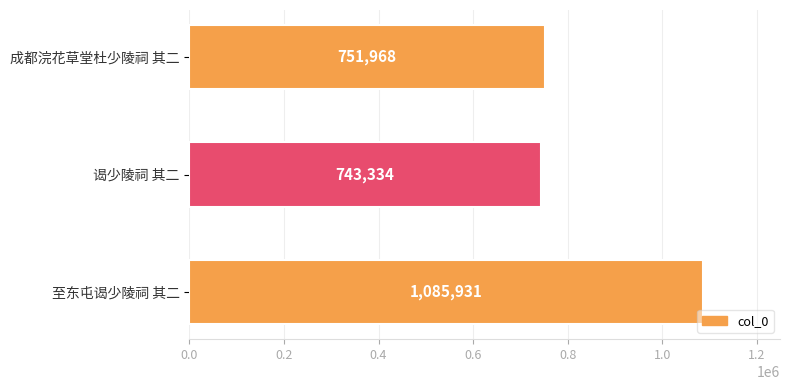

True or false: the data shows 1479181 at 至东屯谒少陵祠 其二.

False